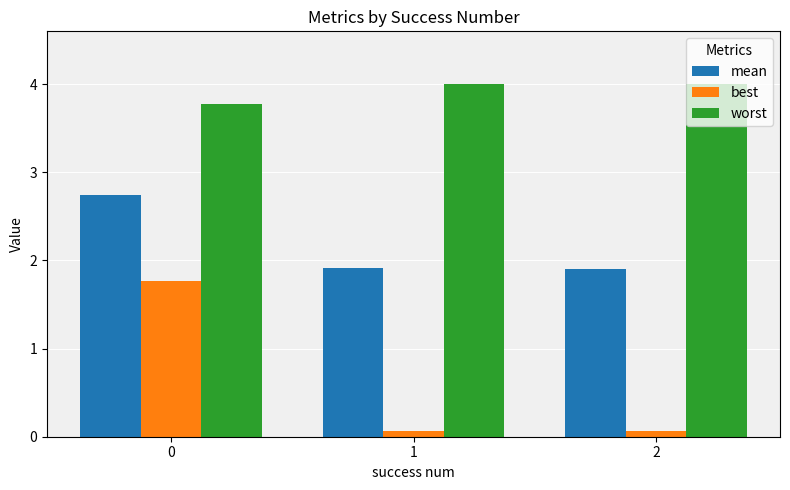

Which series has the largest total across all categories?

worst